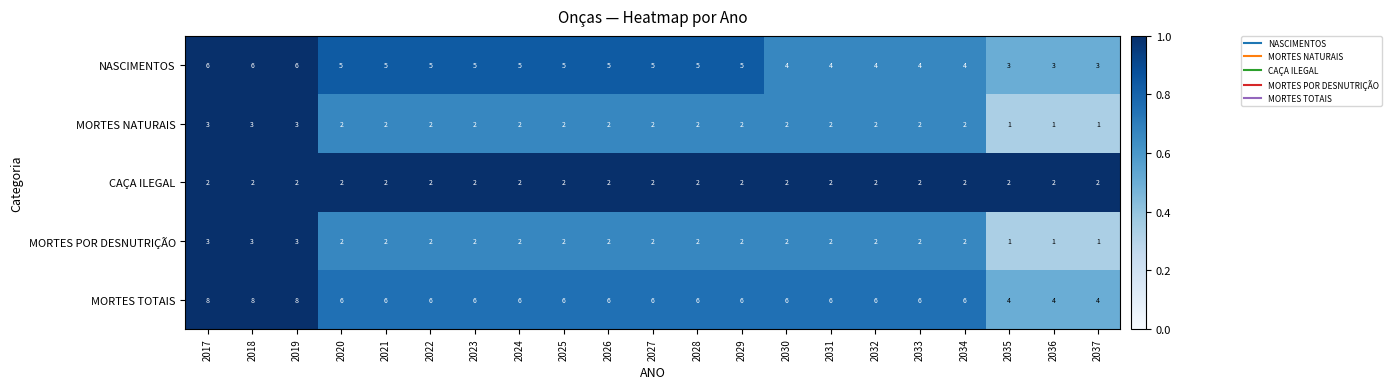

True or false: NASCIMENTOS has a value of 1 at 2029.

False